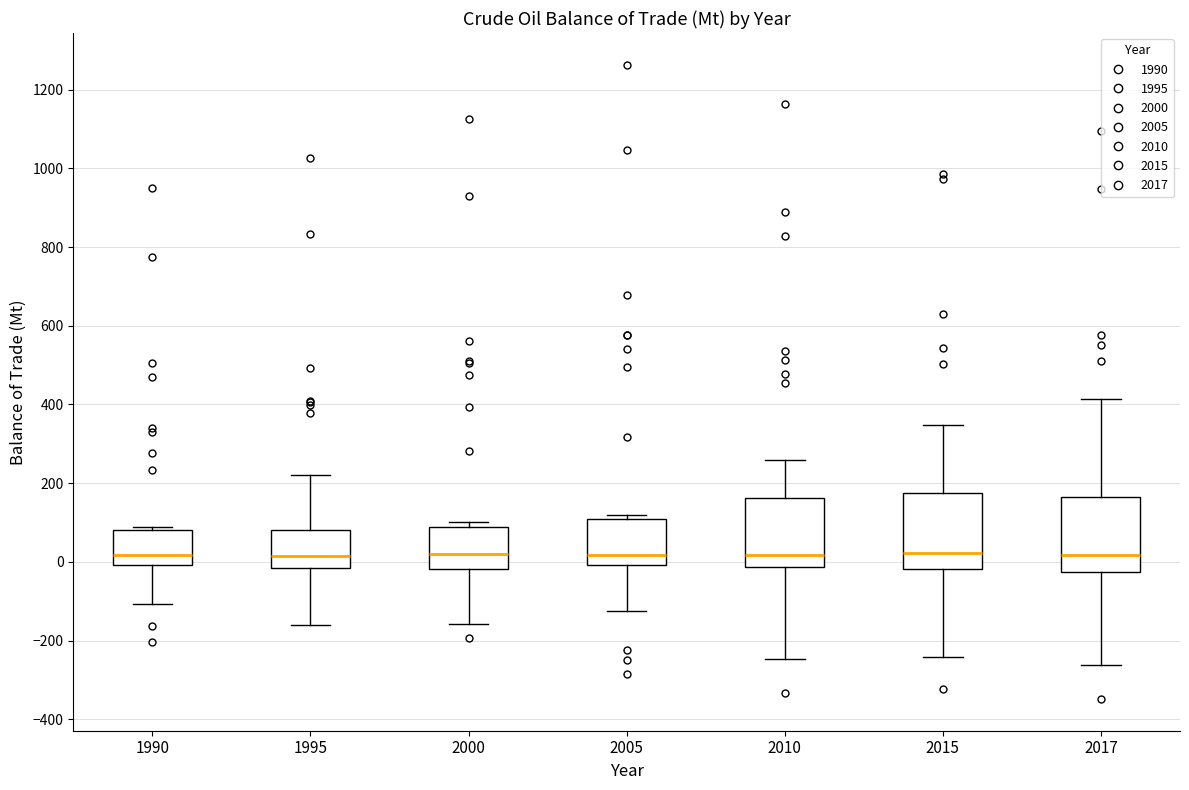

Where does the lower whisker of the box at x = 2010 end on the y-axis? The values are not printed on the chart, so give them approximately, as read against the axis.

-240